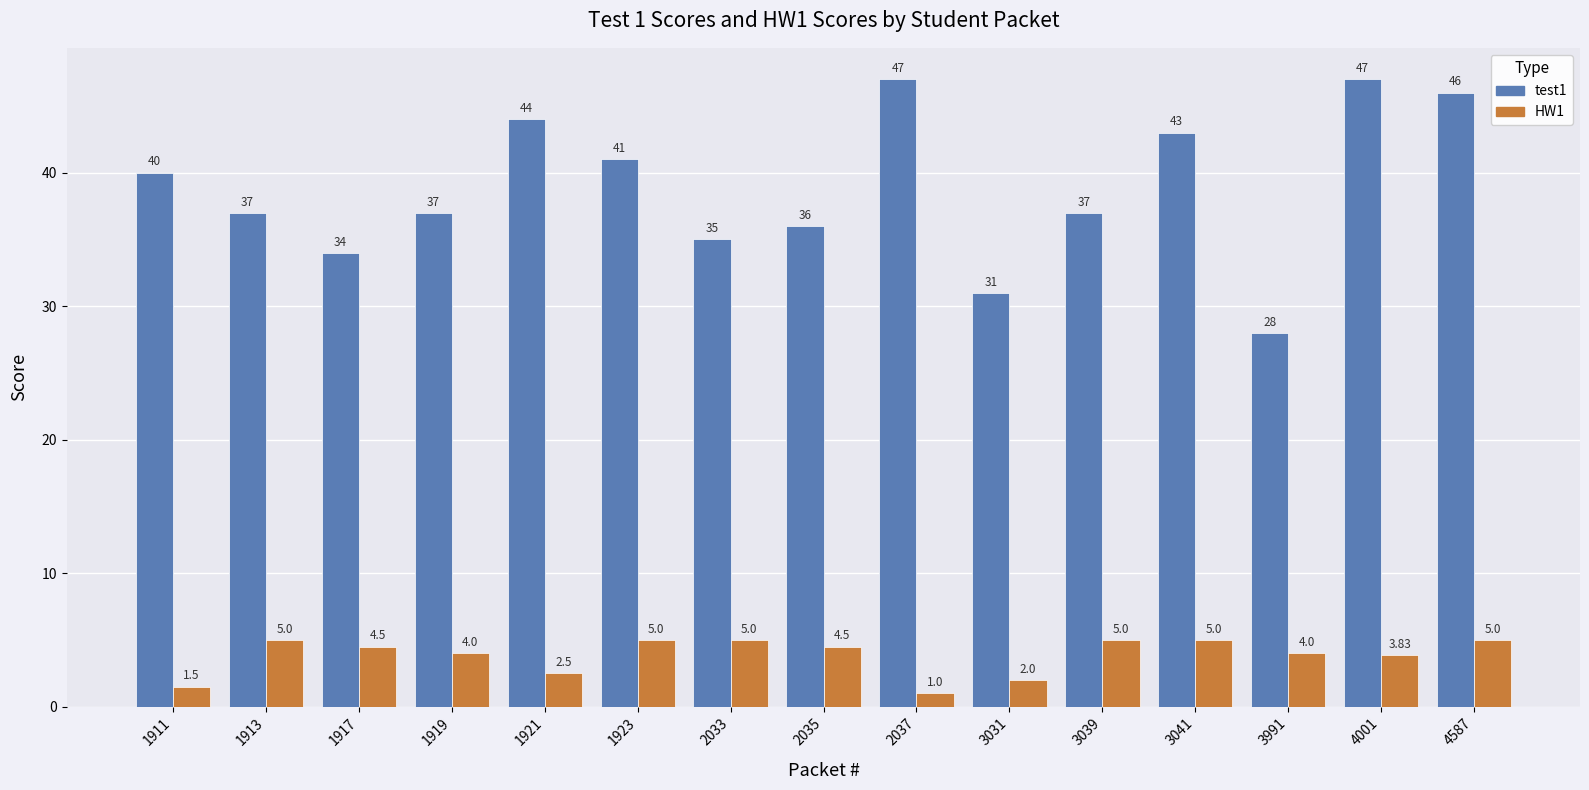

At which category is the sum across all series the highest?

4587